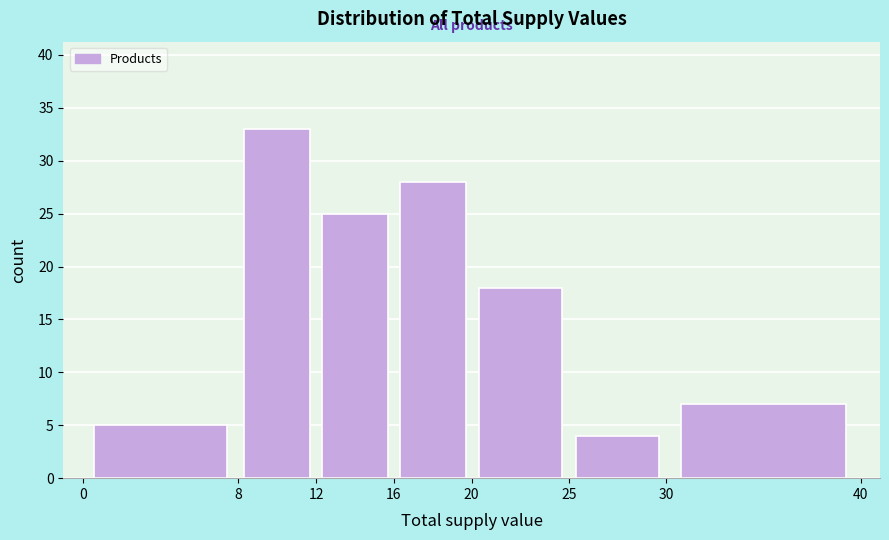

Reading left to right, list every bar in this chart as the range it spans on the x-axis followed by its height. The values are not printed on the chart, so give them approximately, as read against the axis.

0 to 8: 5
8 to 12: 33
12 to 16: 25
16 to 20: 28
20 to 25: 18
25 to 30: 4
30 to 40: 7